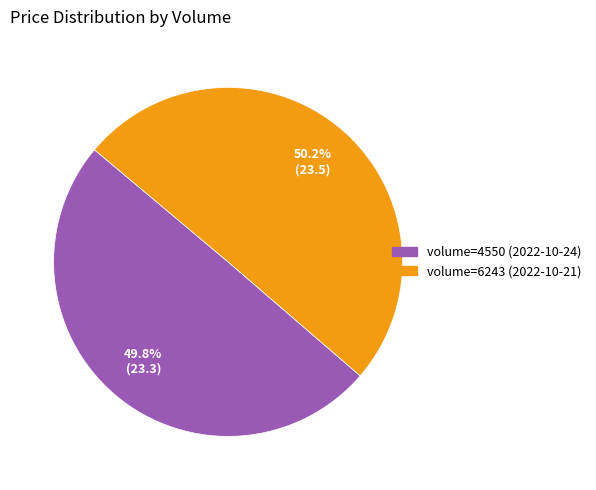

Is there any slice that represents more than half of the pie?

Yes